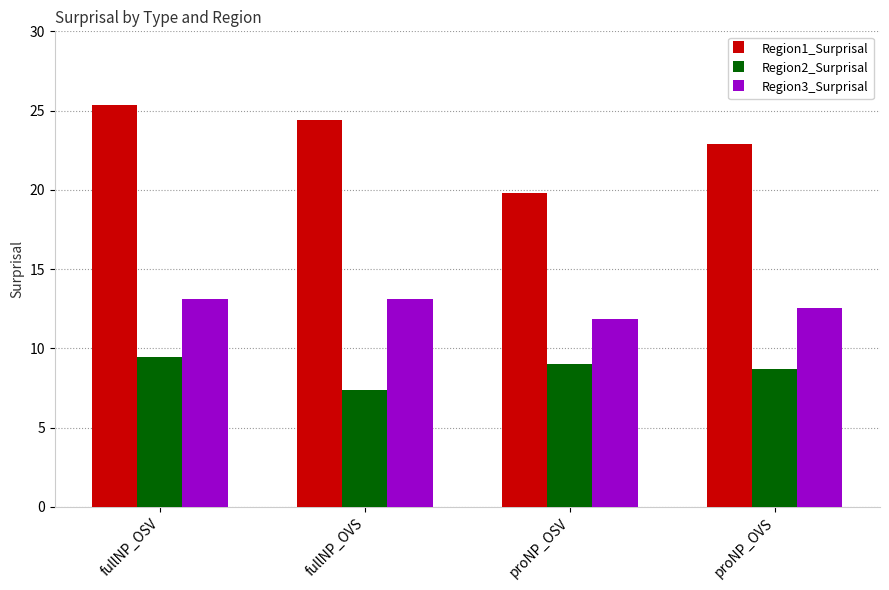

What are all the series names shown in the legend?

Region1_Surprisal, Region2_Surprisal, Region3_Surprisal